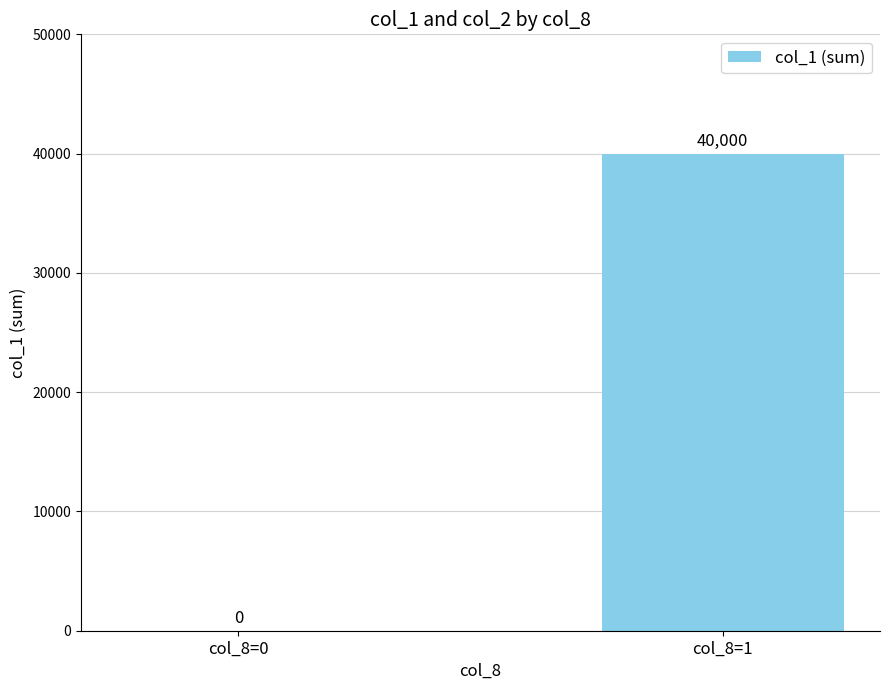

How many positive values are there?

1